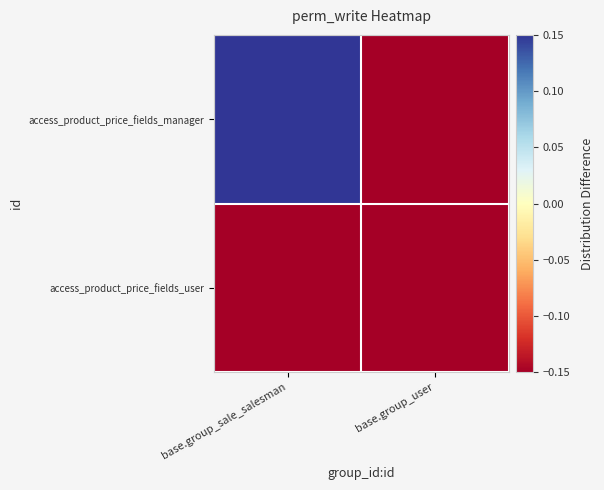

At which category is the sum across all series the highest?

base.group_sale_salesman